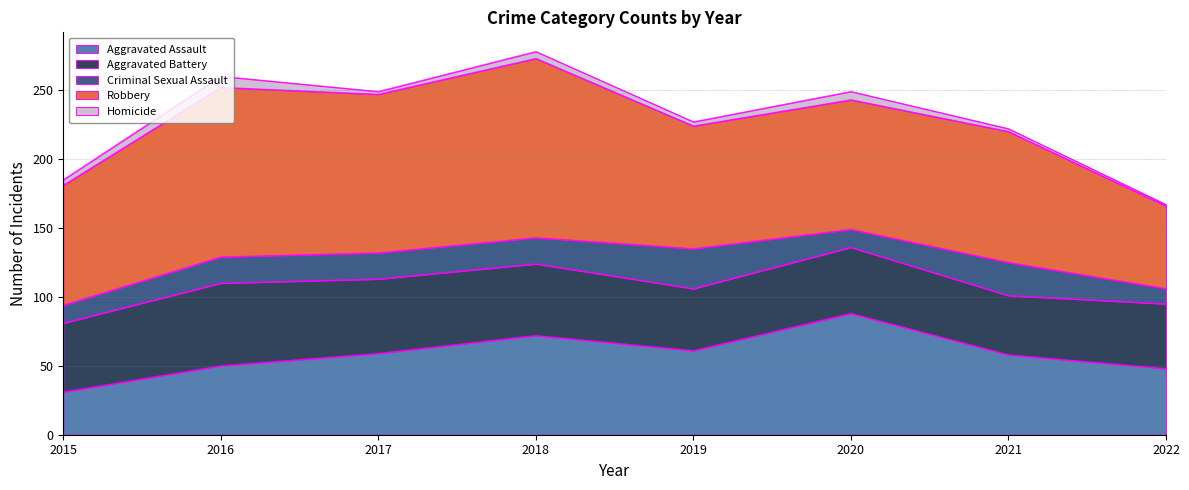

List the series in order of their peak value, highest first.

Robbery, Aggravated Assault, Aggravated Battery, Criminal Sexual Assault, Homicide